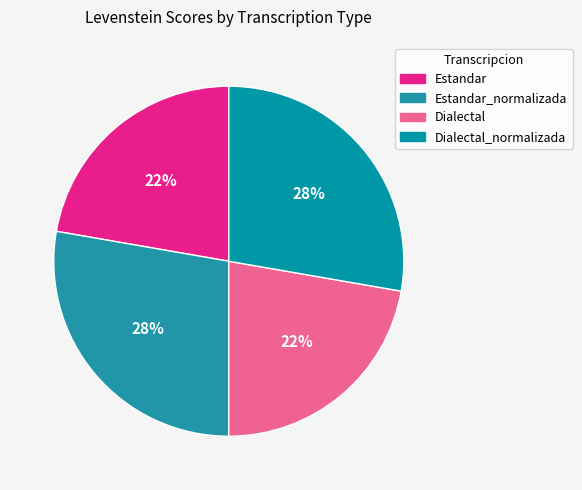

How many slices are in this pie chart?

4